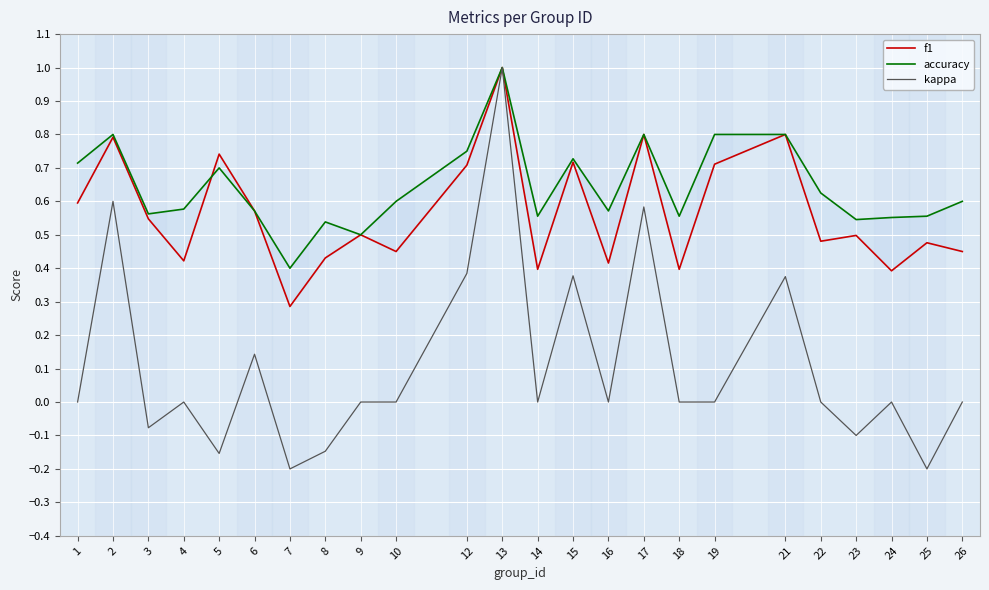

The value of kappa at 2 is 0.6. True or false?

True